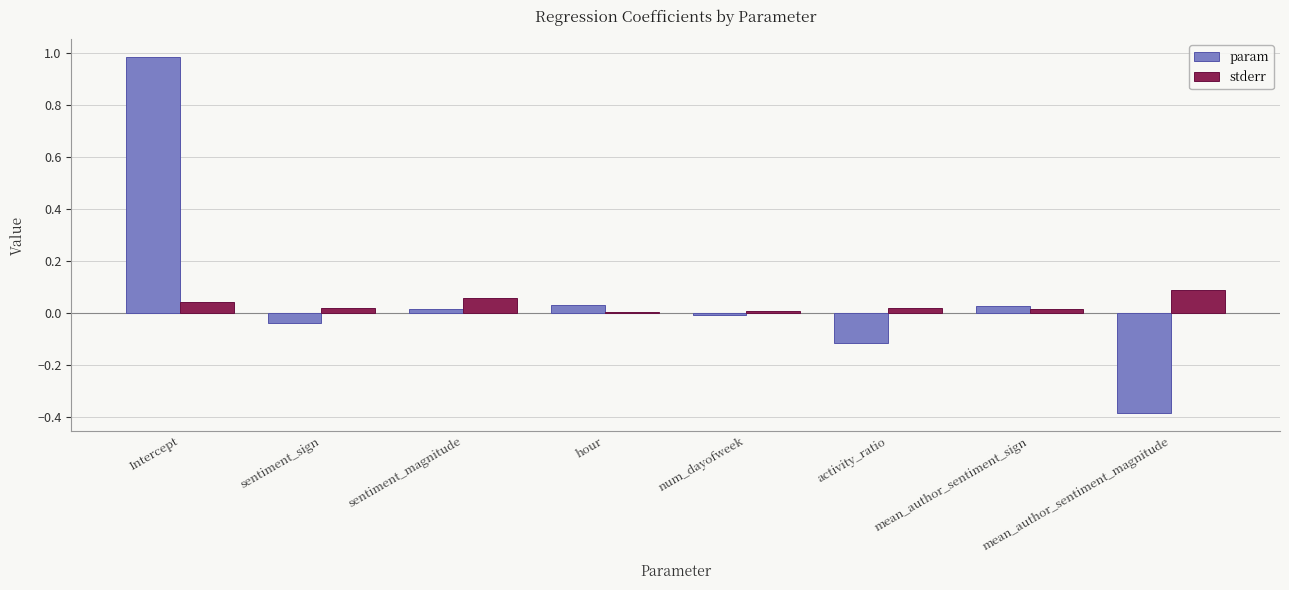

What is the sum of all param values?

0.5